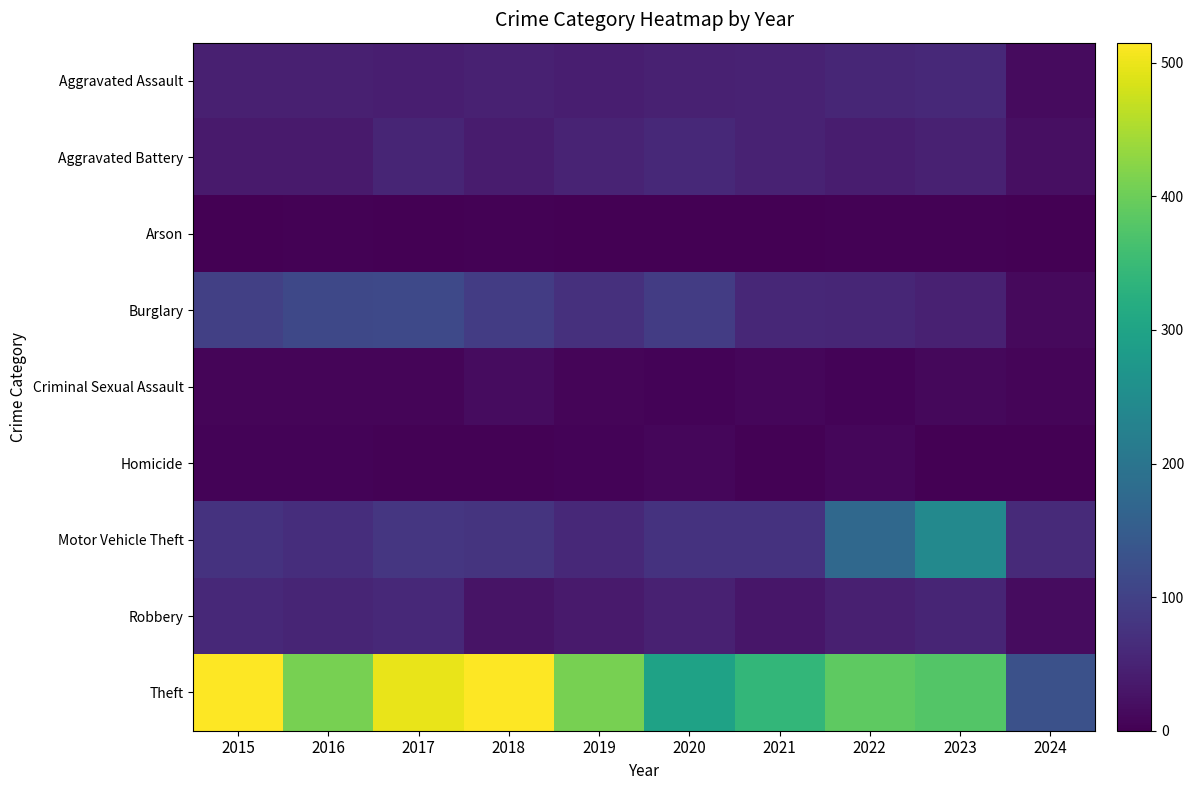

Rank the series at 2017 from lowest to highest value.

Arson, Homicide, Criminal Sexual Assault, Aggravated Assault, Aggravated Battery, Robbery, Motor Vehicle Theft, Burglary, Theft